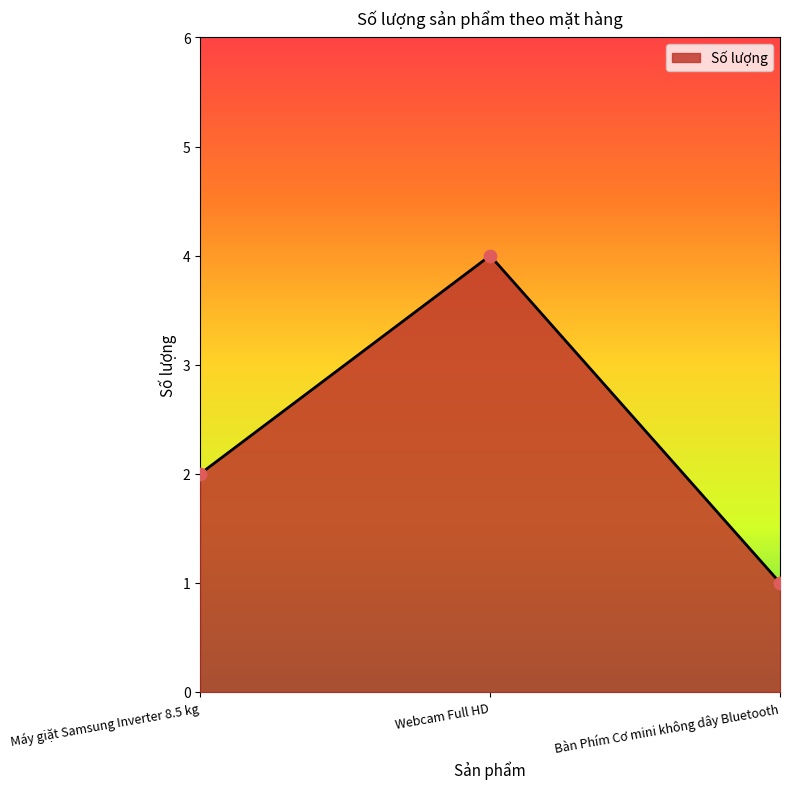

What is the change in value from Máy giặt Samsung Inverter 8.5 kg to Webcam Full HD?

+2